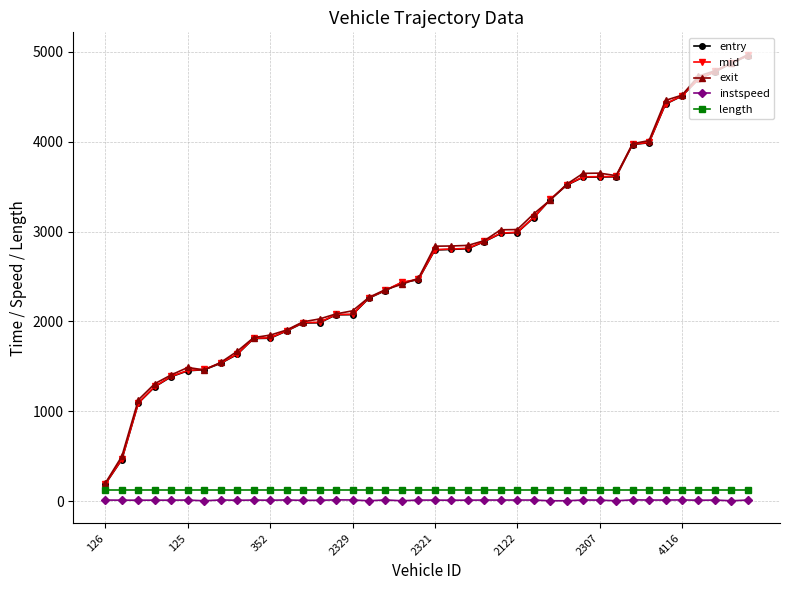

What is the value of the mid point at the 32nd from the left?

3614.4